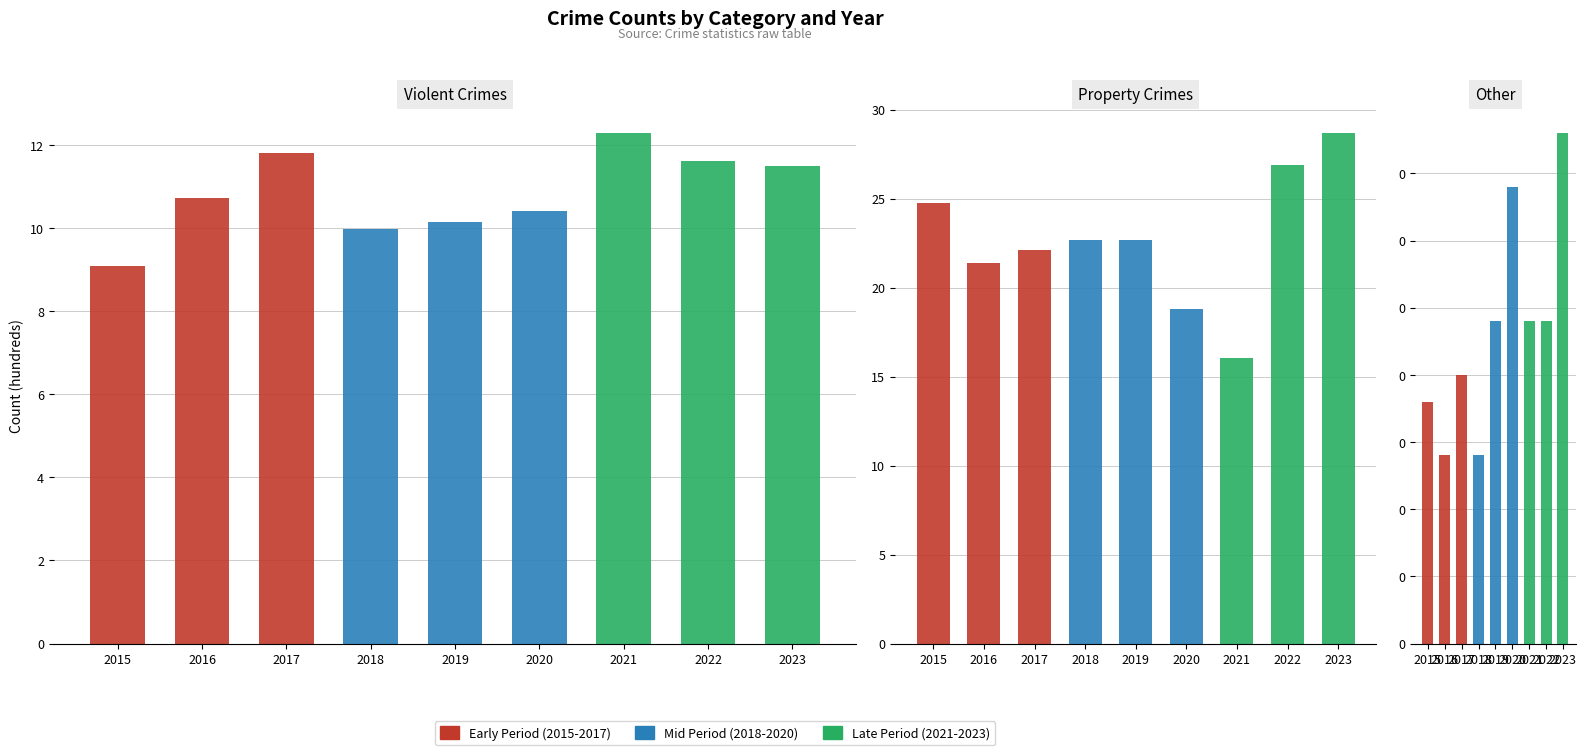

How many values in Late Period (2021-2023) are above zero?

3